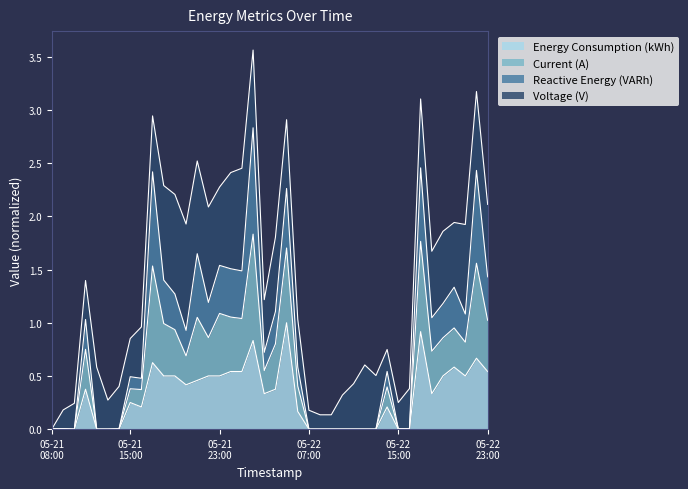

True or false: Energy Consumption (kWh) and Current (A) intersect in this chart.

False